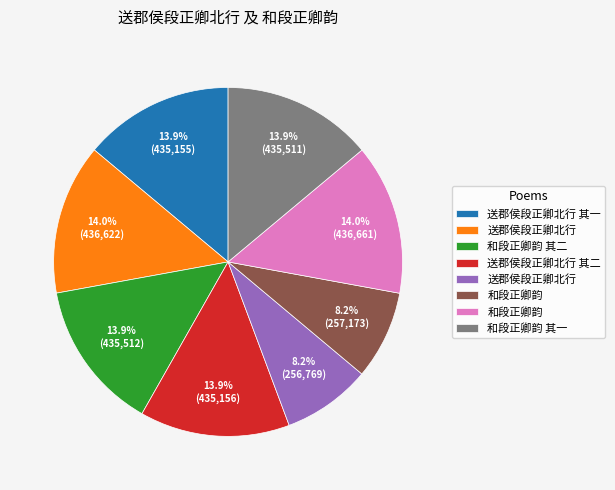

Is there any slice that represents more than half of the pie?

No